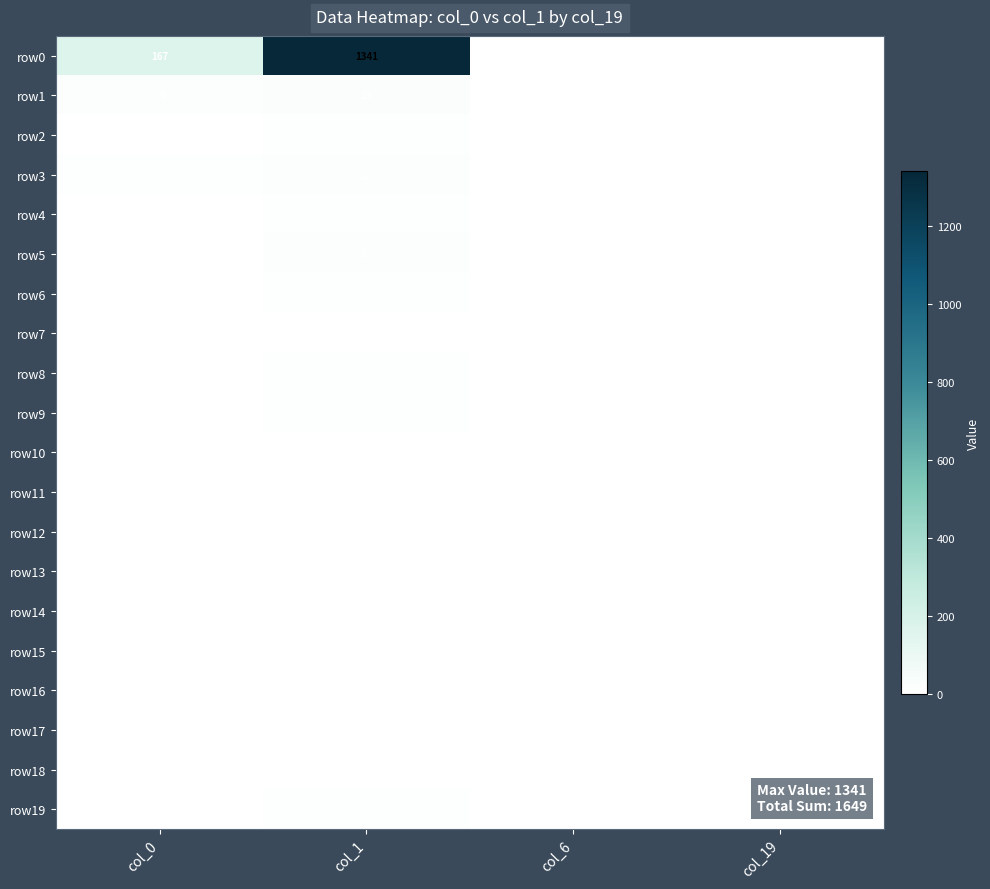

Which series has the largest range (max minus min)?

row0